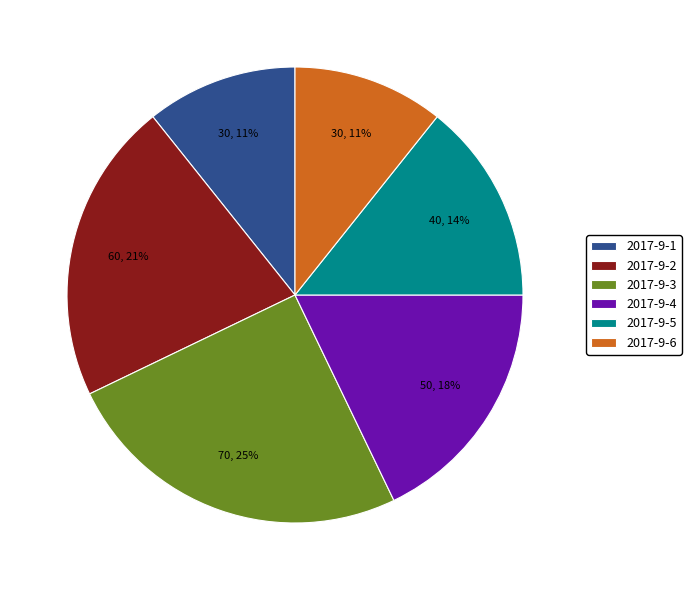

Is it true that 2017-9-4 is 18% of the pie?

True